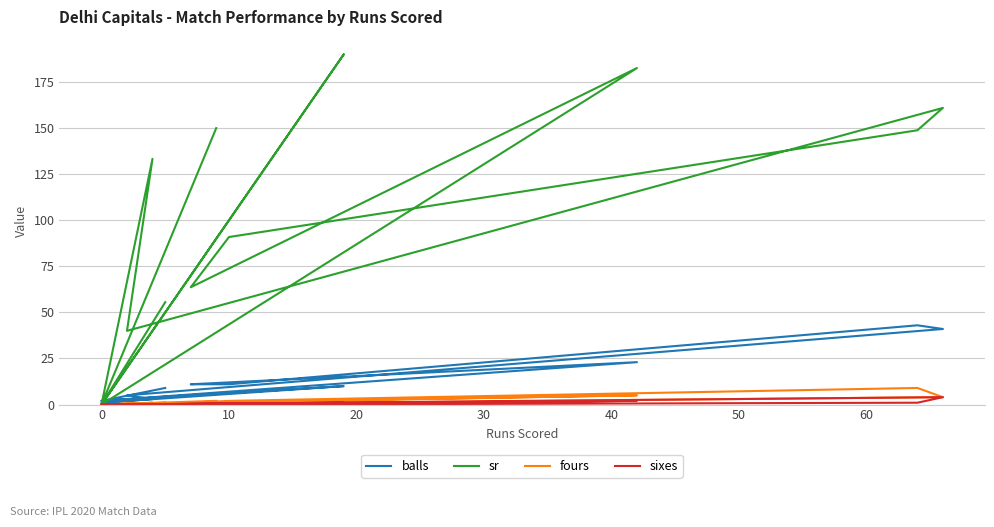

True or false: fours has a value of 14.9 at 40.

False